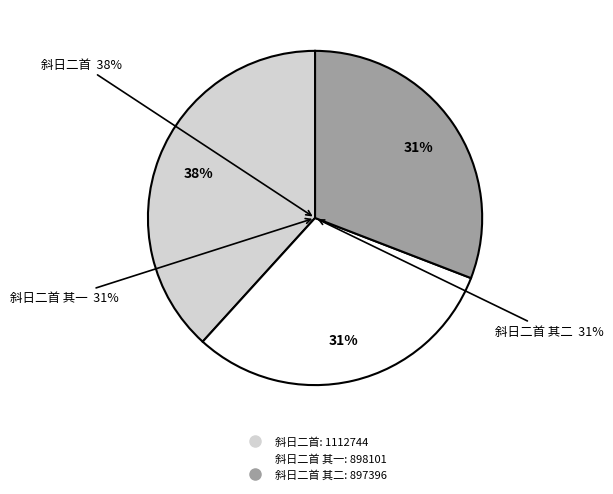

True or false: 斜日二首 其一 accounts for 31% of the total.

True